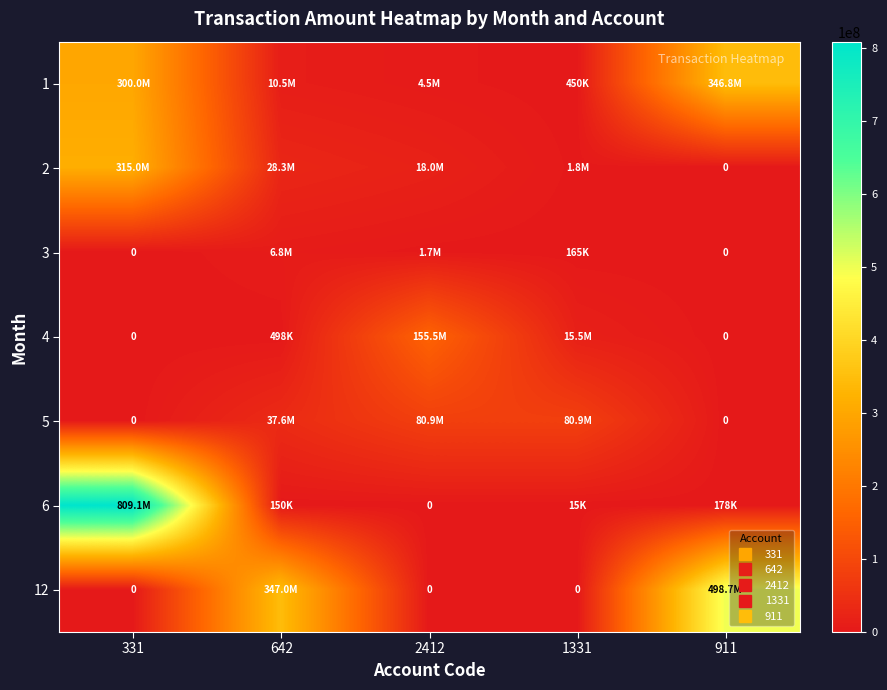

What is the total value across all series at 911?

845730884